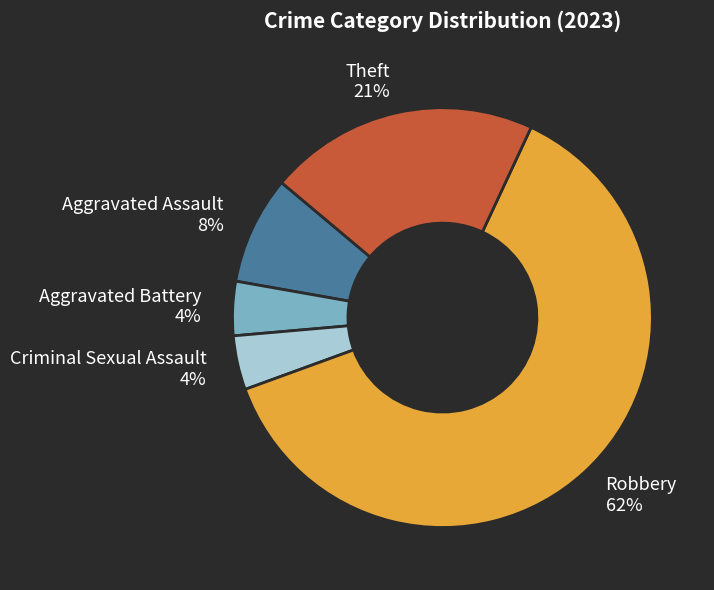

Which category has the biggest portion of the pie?

Robbery